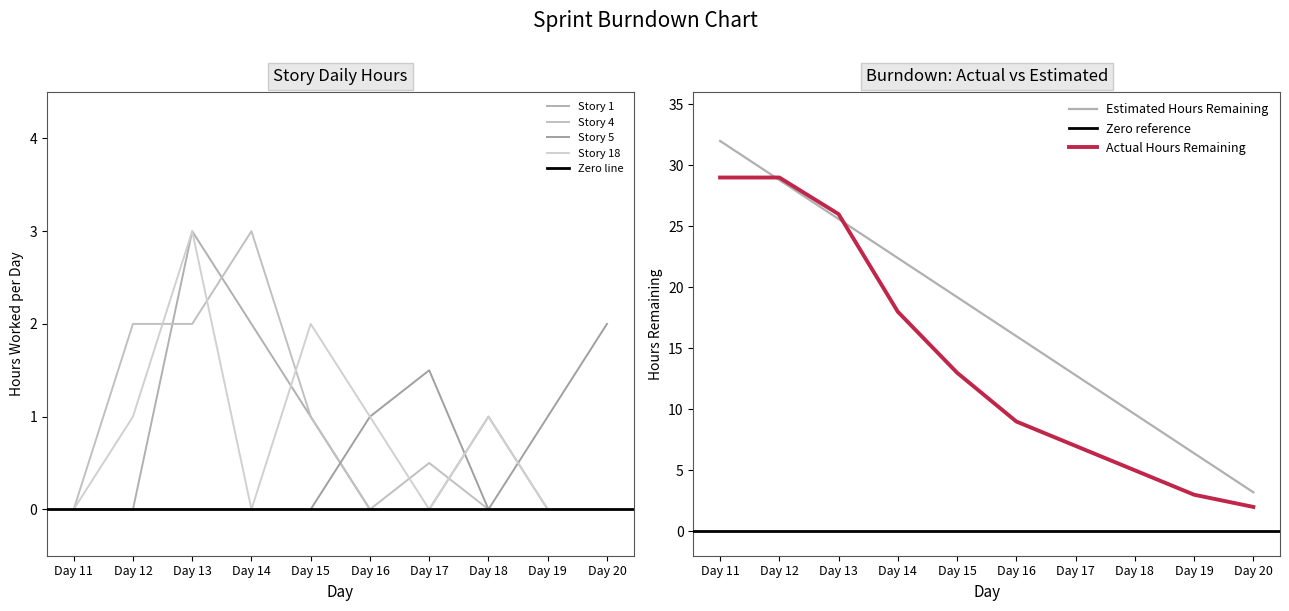

Is it true that Estimated Hours Remaining equals 17.4 at Day 17?

False